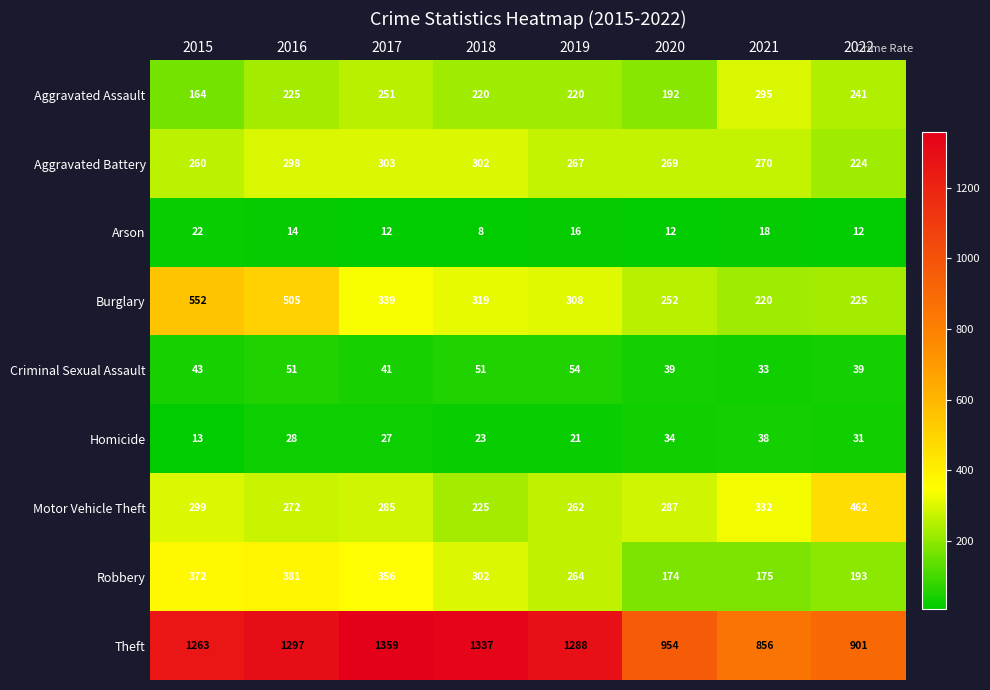

What is the total value across all series at 2021?

2237